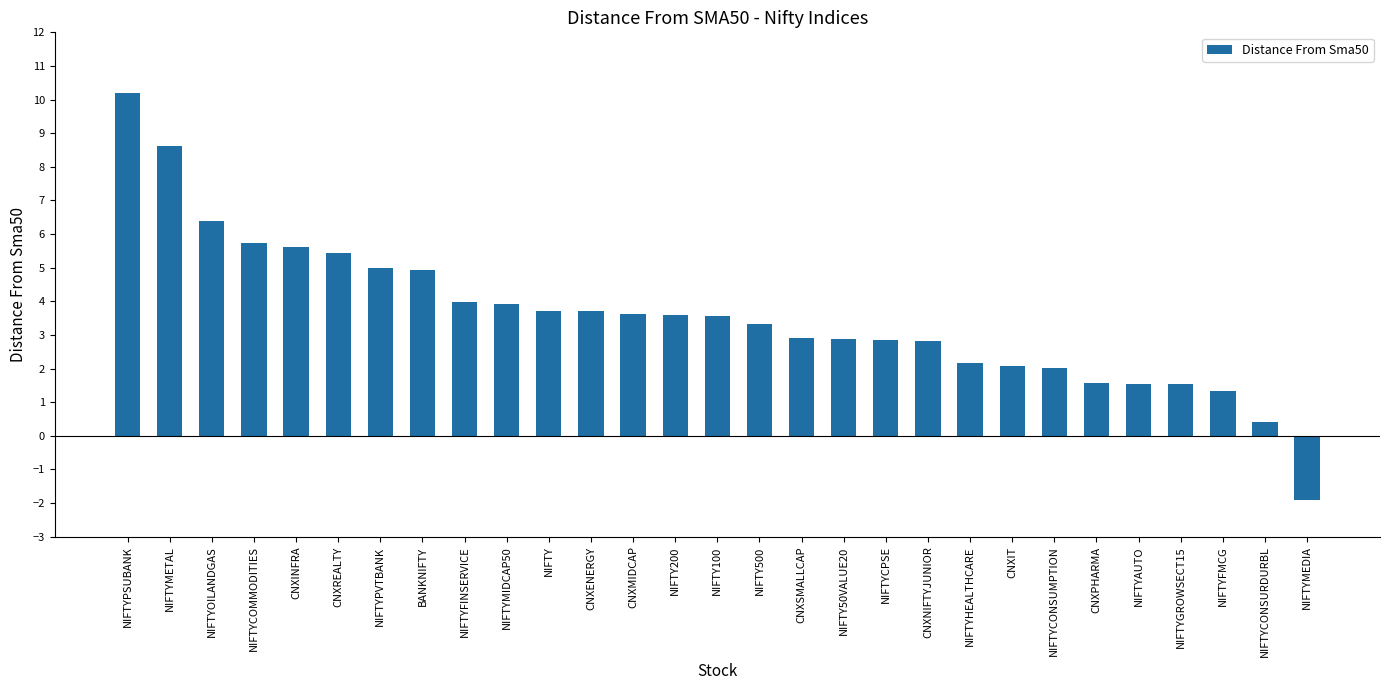

At which category does the chart reach its minimum across all series?

NIFTYMEDIA